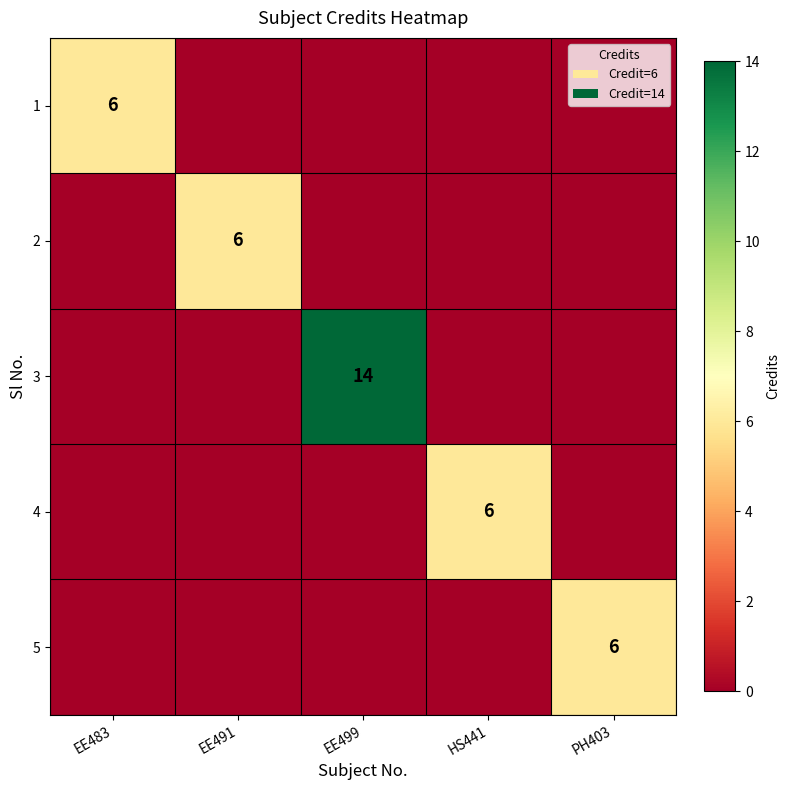

True or false: 3 has a value of 14 at EE499.

True